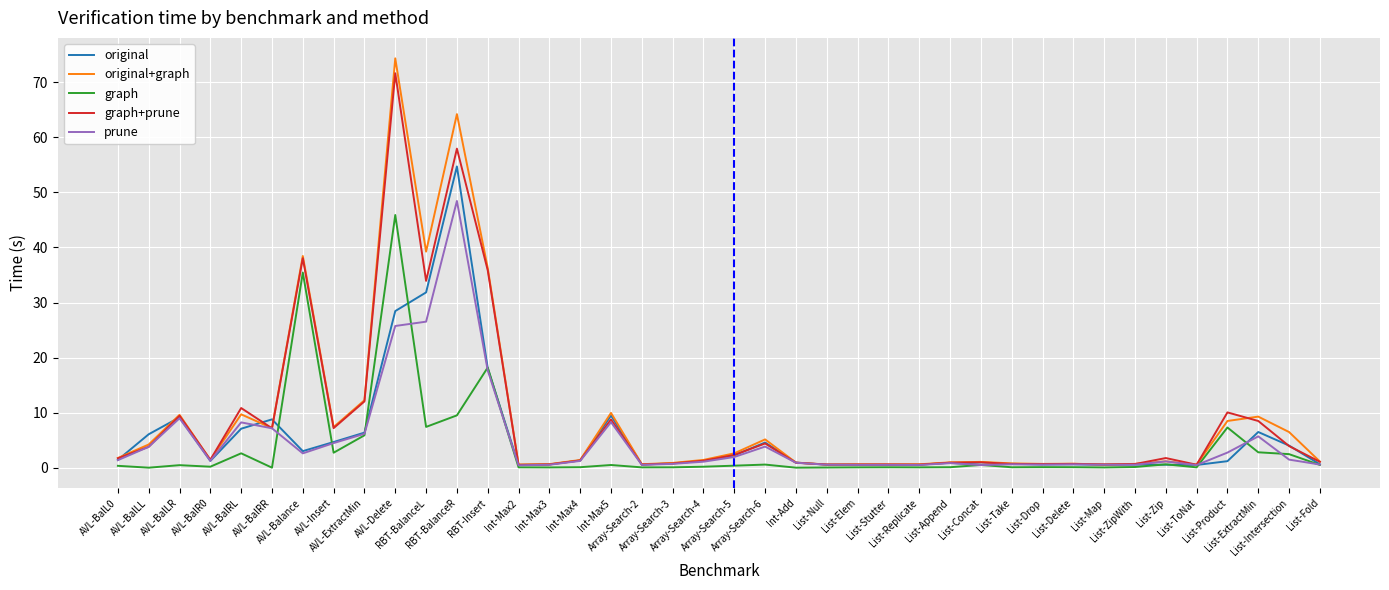

Which series has the widest spread of values?

original+graph